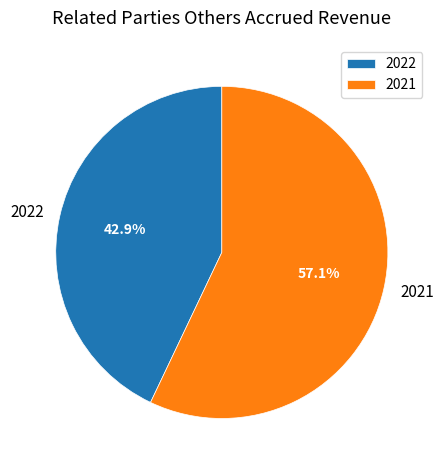

Rank the categories by value from lowest to highest.

2022, 2021